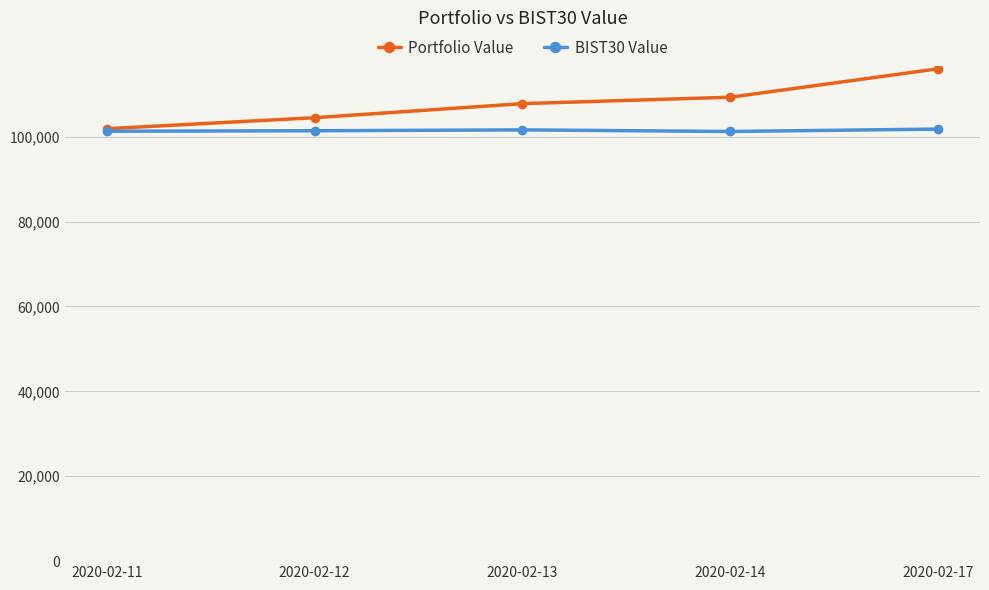

Which series has the largest range (max minus min)?

Portfolio Value